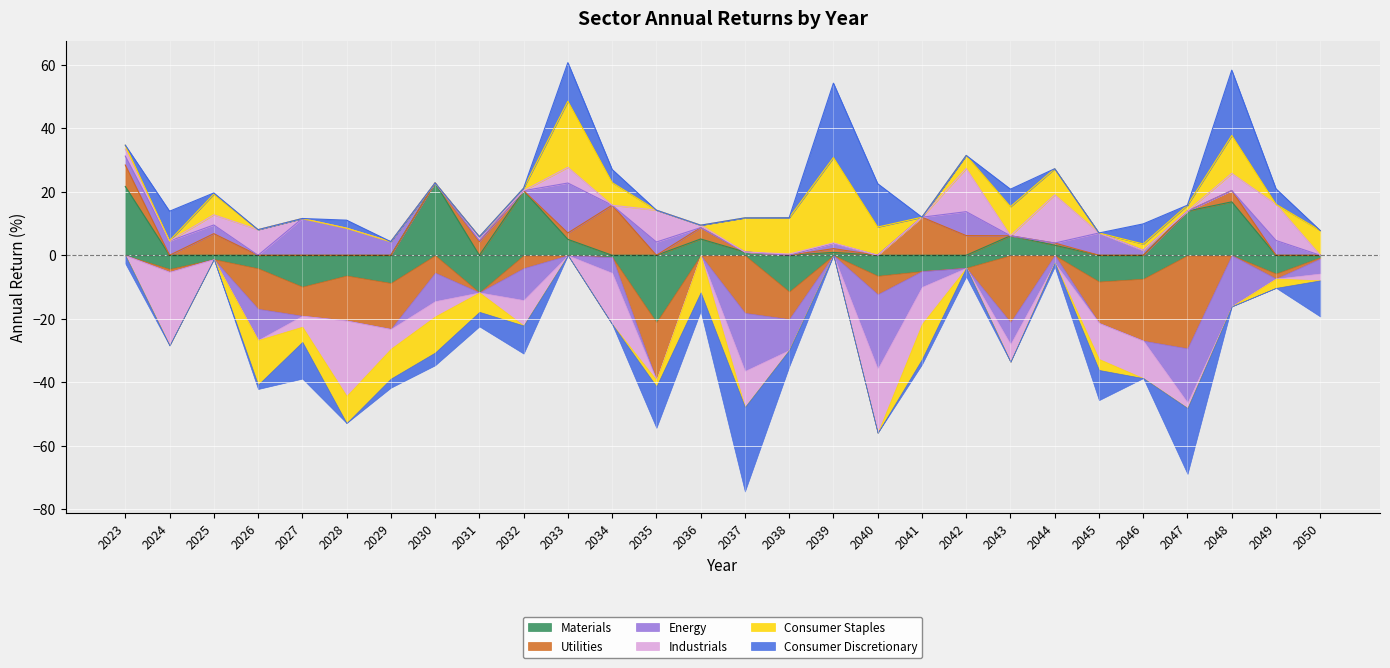

The value of Consumer Staples at 2042 is 4.1. True or false?

True